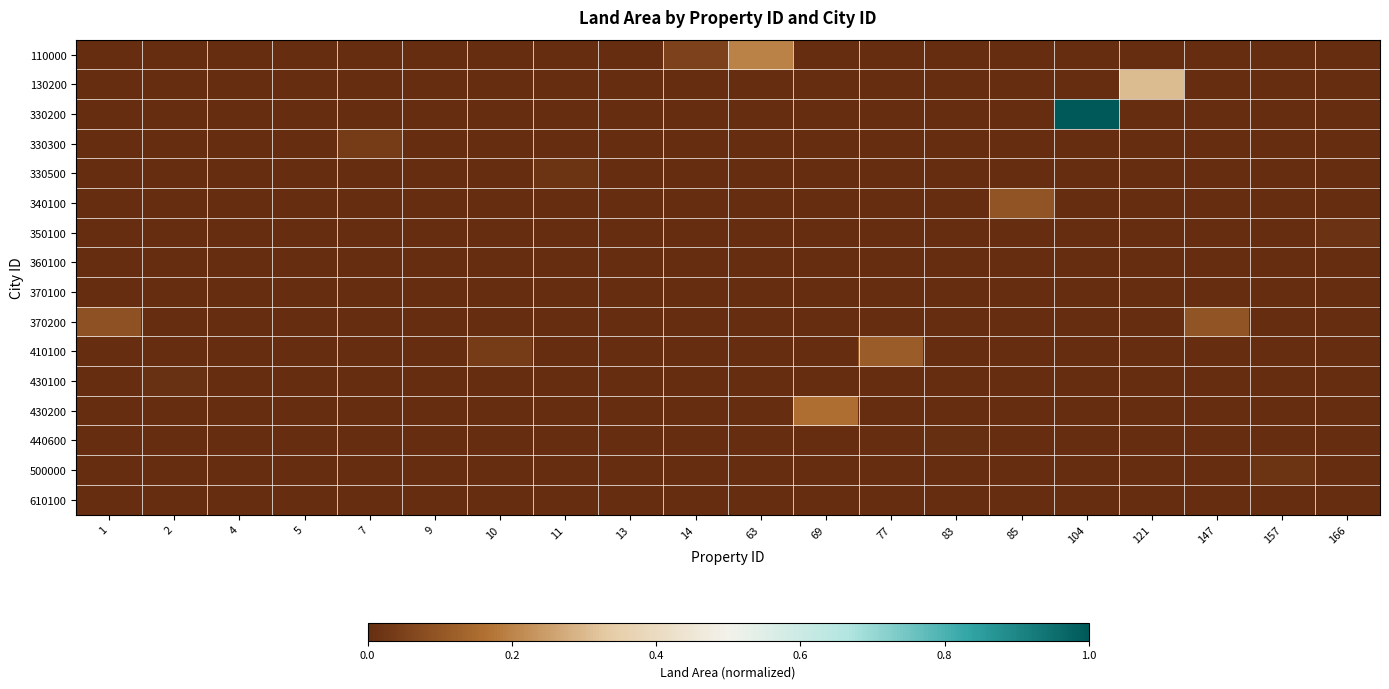

Reading left to right, transcribe all the data shown in this chart.

110000: 1=0.0	2=0.0	4=0.0	5=0.0	7=0.0	9=0.0	10=0.0	11=0.0	13=0.0	14=0.1	63=0.2	69=0.0	77=0.0	83=0.0	85=0.0	104=0.0	121=0.0	147=0.0	157=0.0	166=0.0
130200: 1=0.0	2=0.0	4=0.0	5=0.0	7=0.0	9=0.0	10=0.0	11=0.0	13=0.0	14=0.0	63=0.0	69=0.0	77=0.0	83=0.0	85=0.0	104=0.0	121=0.3	147=0.0	157=0.0	166=0.0
330200: 1=0.0	2=0.0	4=0.0	5=0.0	7=0.0	9=0.0	10=0.0	11=0.0	13=0.0	14=0.0	63=0.0	69=0.0	77=0.0	83=0.0	85=0.0	104=1.0	121=0.0	147=0.0	157=0.0	166=0.0
330300: 1=0.0	2=0.0	4=0.0	5=0.0	7=0.0	9=0.0	10=0.0	11=0.0	13=0.0	14=0.0	63=0.0	69=0.0	77=0.0	83=0.0	85=0.0	104=0.0	121=0.0	147=0.0	157=0.0	166=0.0
330500: 1=0.0	2=0.0	4=0.0	5=0.0	7=0.0	9=0.0	10=0.0	11=0.0	13=0.0	14=0.0	63=0.0	69=0.0	77=0.0	83=0.0	85=0.0	104=0.0	121=0.0	147=0.0	157=0.0	166=0.0
340100: 1=0.0	2=0.0	4=0.0	5=0.0	7=0.0	9=0.0	10=0.0	11=0.0	13=0.0	14=0.0	63=0.0	69=0.0	77=0.0	83=0.0	85=0.1	104=0.0	121=0.0	147=0.0	157=0.0	166=0.0
350100: 1=0.0	2=0.0	4=0.0	5=0.0	7=0.0	9=0.0	10=0.0	11=0.0	13=0.0	14=0.0	63=0.0	69=0.0	77=0.0	83=0.0	85=0.0	104=0.0	121=0.0	147=0.0	157=0.0	166=0.0
360100: 1=0.0	2=0.0	4=0.0	5=0.0	7=0.0	9=0.0	10=0.0	11=0.0	13=0.0	14=0.0	63=0.0	69=0.0	77=0.0	83=0.0	85=0.0	104=0.0	121=0.0	147=0.0	157=0.0	166=0.0
370100: 1=0.0	2=0.0	4=0.0	5=0.0	7=0.0	9=0.0	10=0.0	11=0.0	13=0.0	14=0.0	63=0.0	69=0.0	77=0.0	83=0.0	85=0.0	104=0.0	121=0.0	147=0.0	157=0.0	166=0.0
370200: 1=0.1	2=0.0	4=0.0	5=0.0	7=0.0	9=0.0	10=0.0	11=0.0	13=0.0	14=0.0	63=0.0	69=0.0	77=0.0	83=0.0	85=0.0	104=0.0	121=0.0	147=0.1	157=0.0	166=0.0
410100: 1=0.0	2=0.0	4=0.0	5=0.0	7=0.0	9=0.0	10=0.0	11=0.0	13=0.0	14=0.0	63=0.0	69=0.0	77=0.1	83=0.0	85=0.0	104=0.0	121=0.0	147=0.0	157=0.0	166=0.0
430100: 1=0.0	2=0.0	4=0.0	5=0.0	7=0.0	9=0.0	10=0.0	11=0.0	13=0.0	14=0.0	63=0.0	69=0.0	77=0.0	83=0.0	85=0.0	104=0.0	121=0.0	147=0.0	157=0.0	166=0.0
430200: 1=0.0	2=0.0	4=0.0	5=0.0	7=0.0	9=0.0	10=0.0	11=0.0	13=0.0	14=0.0	63=0.0	69=0.2	77=0.0	83=0.0	85=0.0	104=0.0	121=0.0	147=0.0	157=0.0	166=0.0
440600: 1=0.0	2=0.0	4=0.0	5=0.0	7=0.0	9=0.0	10=0.0	11=0.0	13=0.0	14=0.0	63=0.0	69=0.0	77=0.0	83=0.0	85=0.0	104=0.0	121=0.0	147=0.0	157=0.0	166=0.0
500000: 1=0.0	2=0.0	4=0.0	5=0.0	7=0.0	9=0.0	10=0.0	11=0.0	13=0.0	14=0.0	63=0.0	69=0.0	77=0.0	83=0.0	85=0.0	104=0.0	121=0.0	147=0.0	157=0.0	166=0.0
610100: 1=0.0	2=0.0	4=0.0	5=0.0	7=0.0	9=0.0	10=0.0	11=0.0	13=0.0	14=0.0	63=0.0	69=0.0	77=0.0	83=0.0	85=0.0	104=0.0	121=0.0	147=0.0	157=0.0	166=0.0